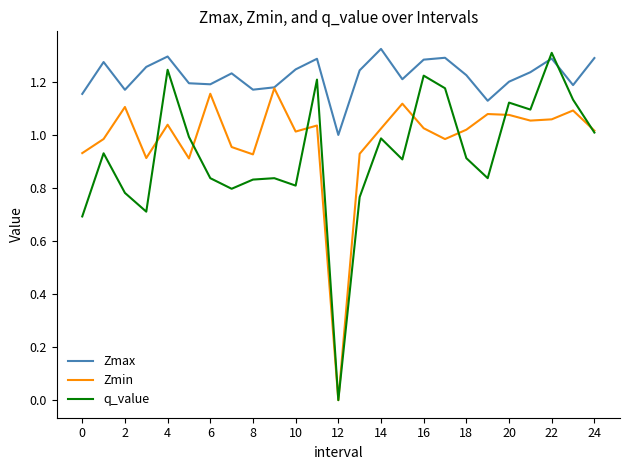

Which series has the largest total across all categories?

Zmax